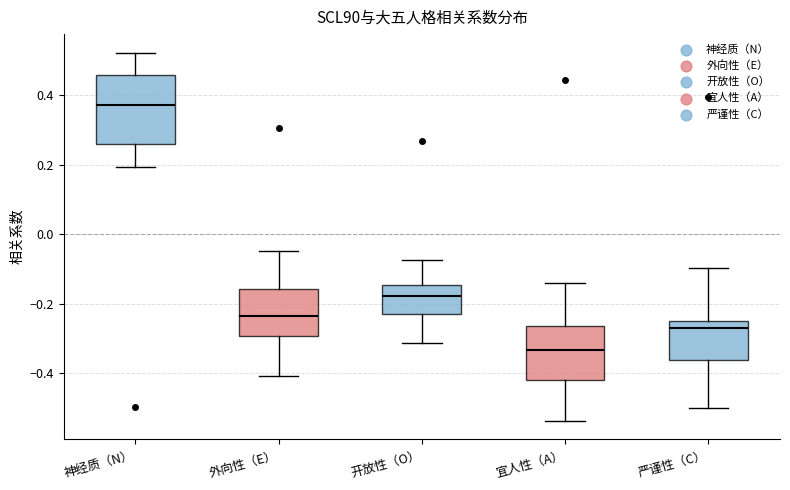

Reading left to right, transcribe this box plot: for each box, give where its median line is, the range the box spans, and where its two whiskers end, as read against the y-axis. The values are not printed on the chart, so give them approximately, as read against the axis.

神经质（N）: median 0.38, box 0.26 to 0.46, whiskers 0.20 to 0.52
外向性（E）: median -0.24, box -0.30 to -0.16, whiskers -0.40 to -0.04
开放性（O）: median -0.18, box -0.22 to -0.14, whiskers -0.32 to -0.08
宜人性（A）: median -0.34, box -0.42 to -0.26, whiskers -0.54 to -0.14
严谨性（C）: median -0.26 (just below the box's upper edge), box -0.36 to -0.26, whiskers -0.50 to -0.10